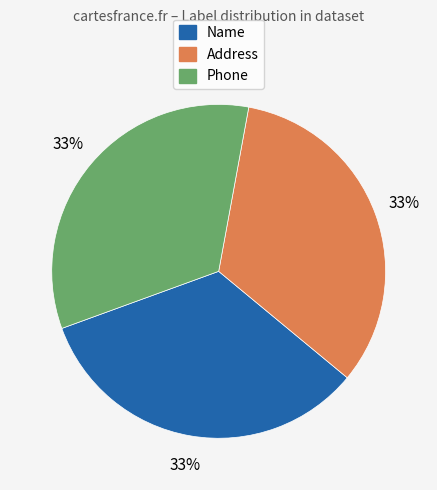

Does any single category account for the majority?

No